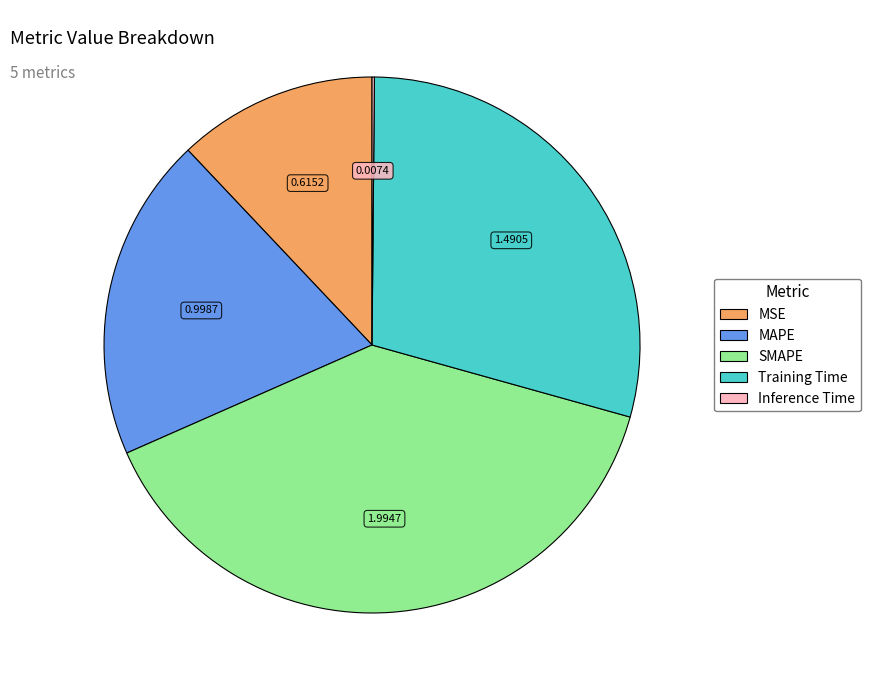

Does Training Time account for over 50% of the chart?

No